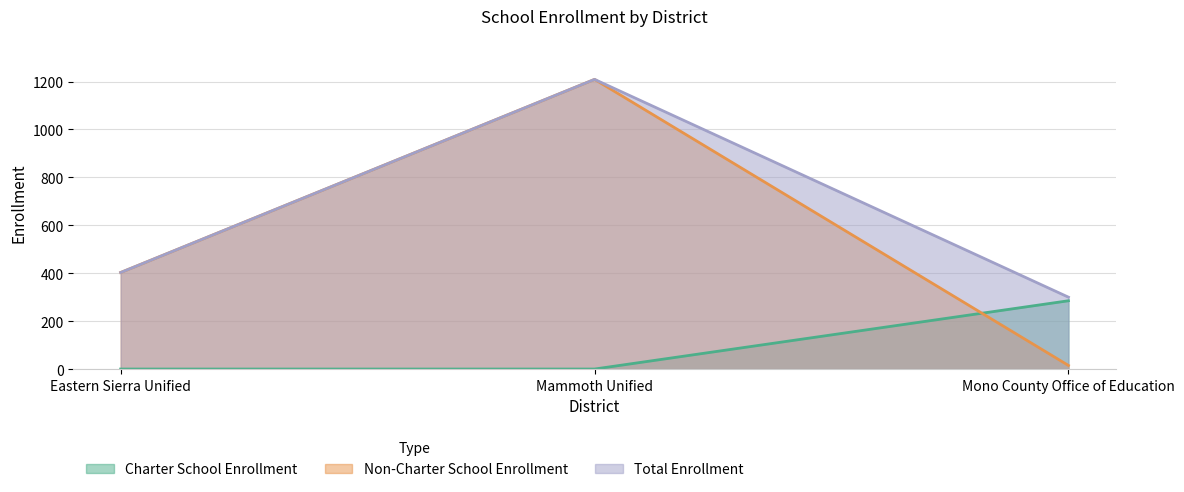

Which series changed the most between Eastern Sierra Unified and Mammoth Unified?

Non-Charter School Enrollment